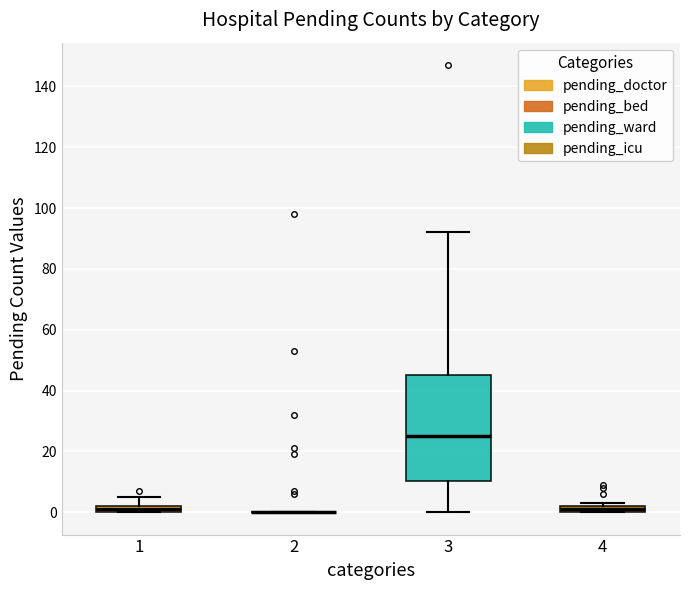

Comparing the boxes themselves (not the whiskers), which one is the tallest?

3